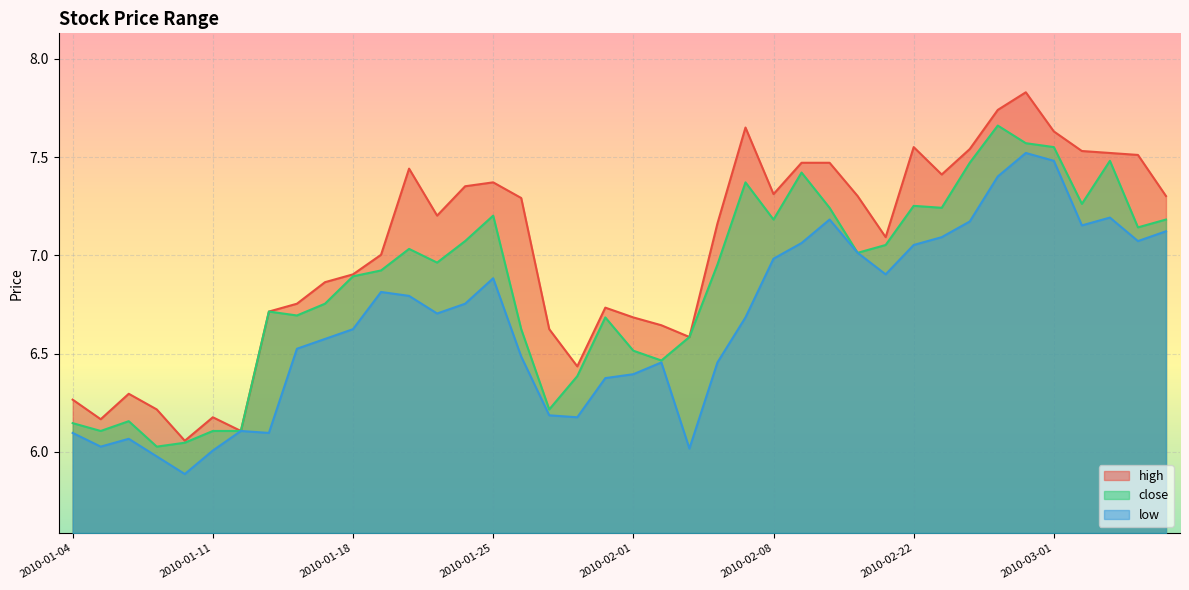

Rank the series by their average value, from highest to lowest.

high, close, low